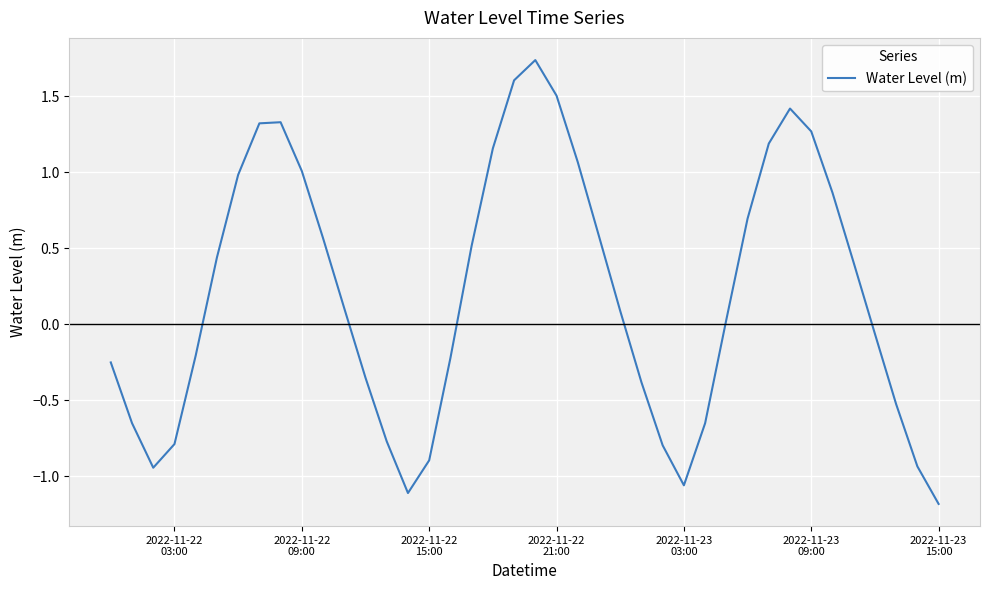

What is the minimum value shown in the chart?

-1.2